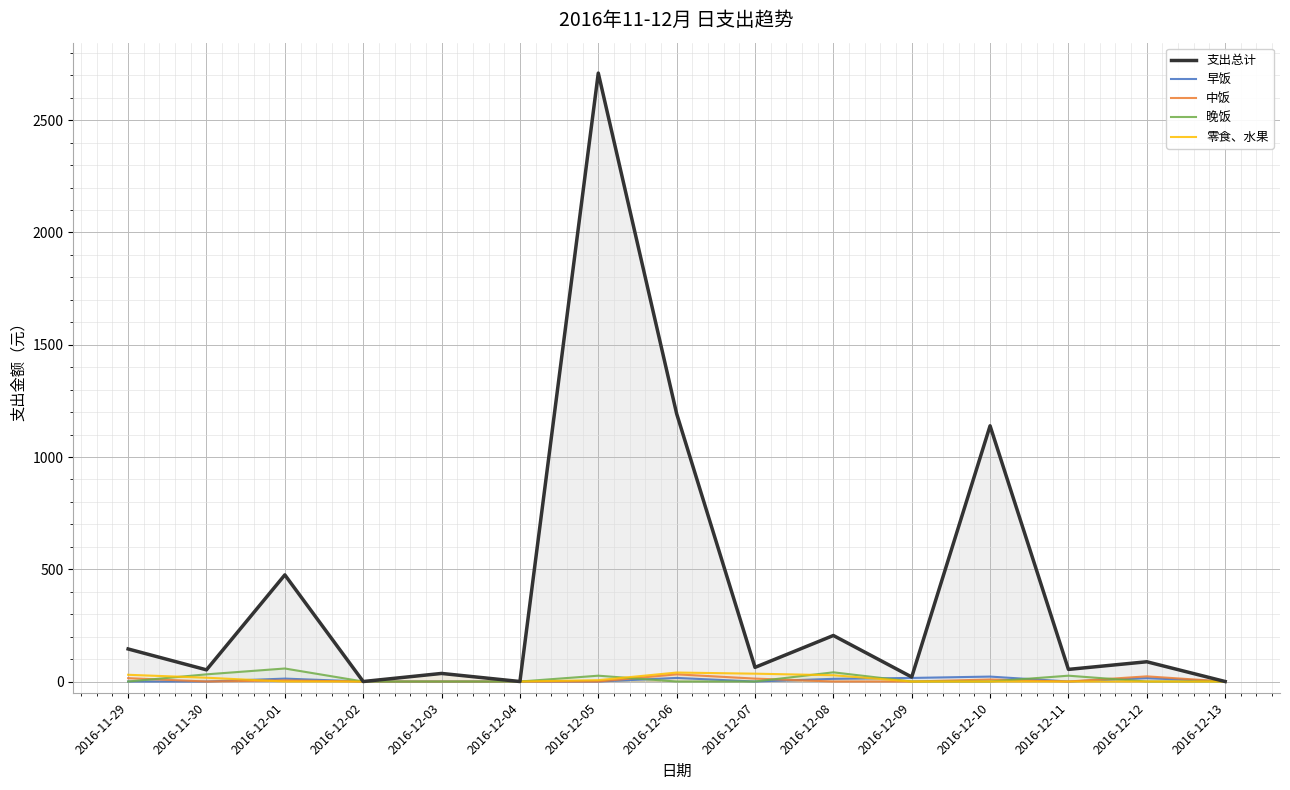

Reading left to right, what are all the values shown in this chart?

支出总计: 2016-11-29=145	2016-11-30=52	2016-12-01=475	2016-12-02=0	2016-12-03=36	2016-12-04=0	2016-12-05=2710	2016-12-06=1193	2016-12-07=63	2016-12-08=205	2016-12-09=20	2016-12-10=1139	2016-12-11=54	2016-12-12=88	2016-12-13=0
早饭: 2016-11-29=0	2016-11-30=0	2016-12-01=13	2016-12-02=0	2016-12-03=0	2016-12-04=0	2016-12-05=0	2016-12-06=16	2016-12-07=0	2016-12-08=12	2016-12-09=16	2016-12-10=22	2016-12-11=0	2016-12-12=15	2016-12-13=0
中饭: 2016-11-29=15	2016-11-30=0	2016-12-01=5	2016-12-02=0	2016-12-03=0	2016-12-04=0	2016-12-05=0	2016-12-06=32	2016-12-07=13	2016-12-08=0	2016-12-09=0	2016-12-10=9	2016-12-11=0	2016-12-12=23	2016-12-13=0
晚饭: 2016-11-29=0	2016-11-30=32	2016-12-01=58	2016-12-02=0	2016-12-03=0	2016-12-04=0	2016-12-05=26	2016-12-06=0	2016-12-07=0	2016-12-08=41	2016-12-09=0	2016-12-10=0	2016-12-11=26	2016-12-12=0	2016-12-13=0
零食、水果: 2016-11-29=30	2016-11-30=17	2016-12-01=0	2016-12-02=0	2016-12-03=36	2016-12-04=0	2016-12-05=6	2016-12-06=40	2016-12-07=35	2016-12-08=28	2016-12-09=0	2016-12-10=0	2016-12-11=0	2016-12-12=0	2016-12-13=0